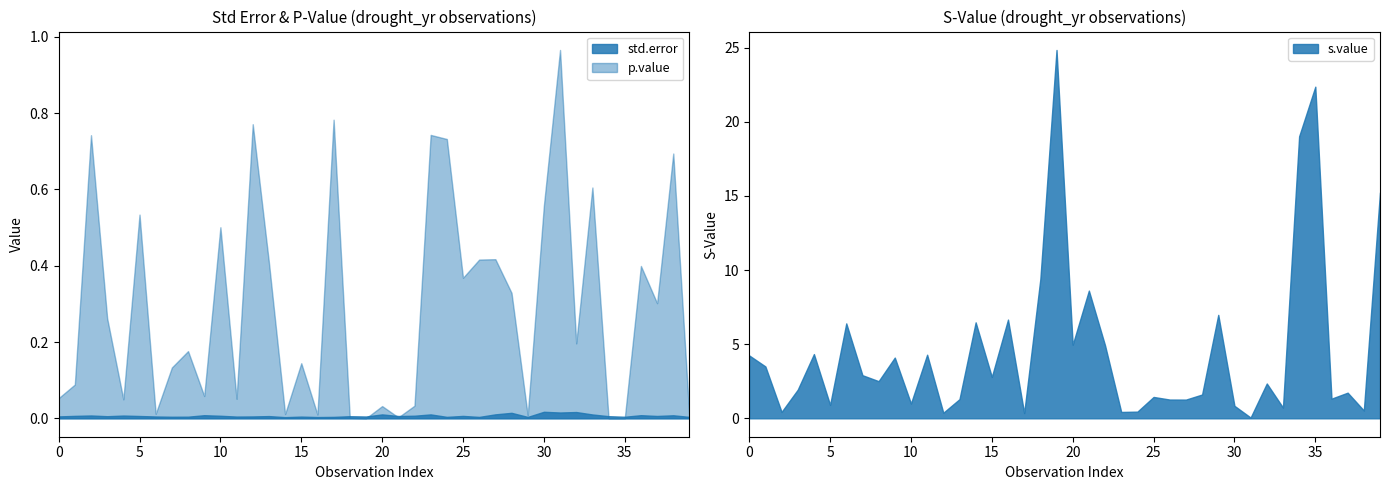

What is the maximum value for s.value?

24.8